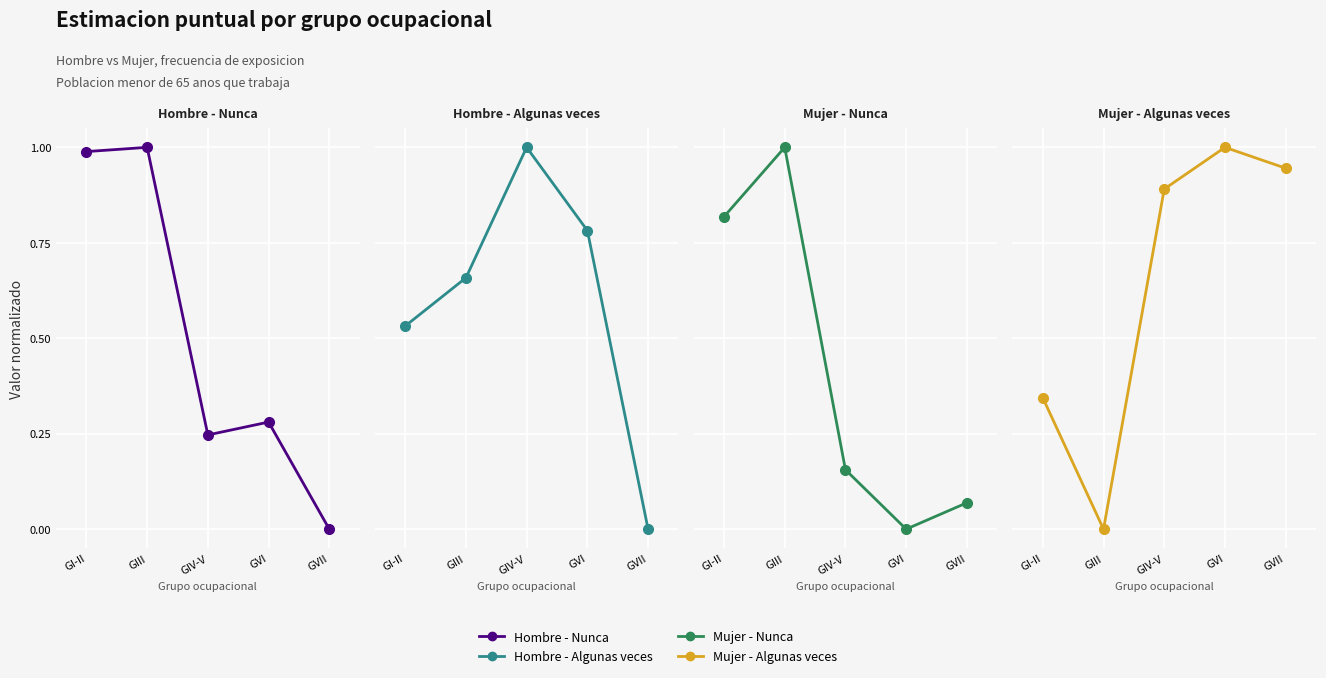

What value does the Hombre - Nunca series have at GIV-V?

0.2